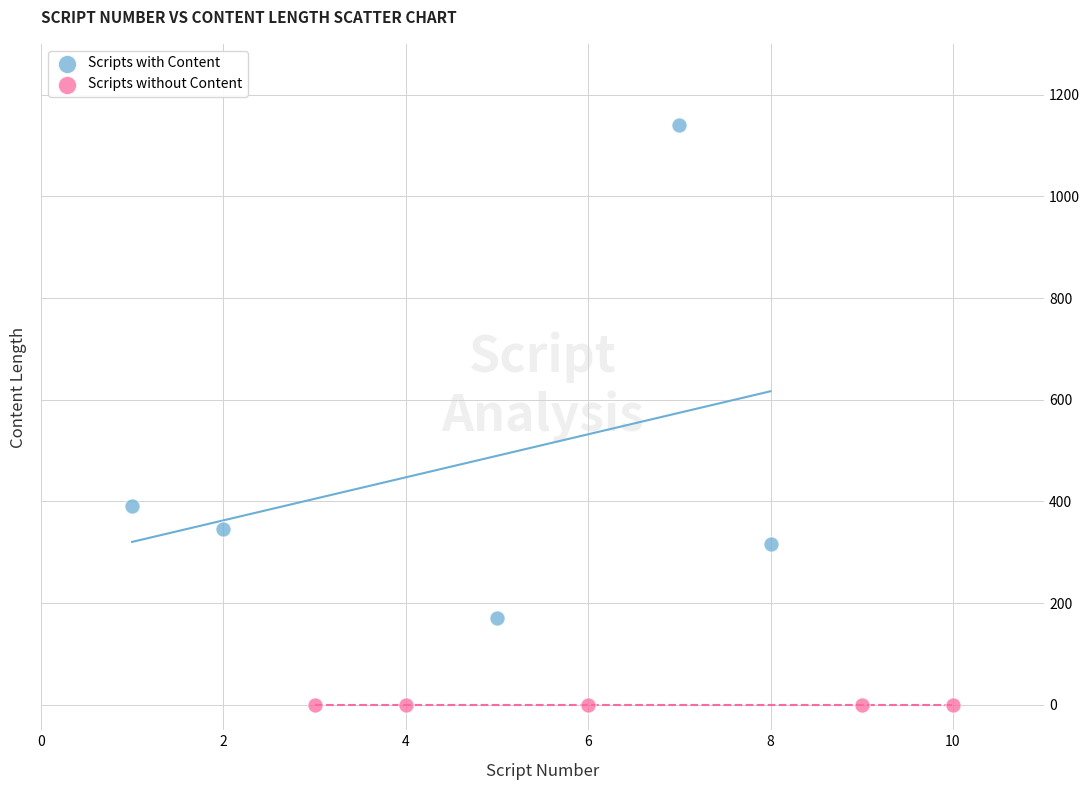

Which series contains the highest Y value?

Scripts with Content